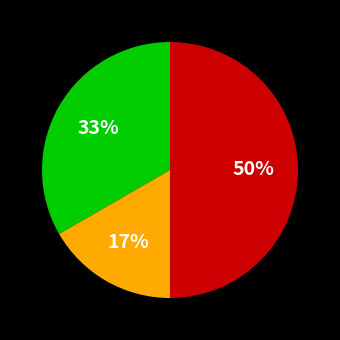

To the nearest percent, what is the average slice percentage?

33%